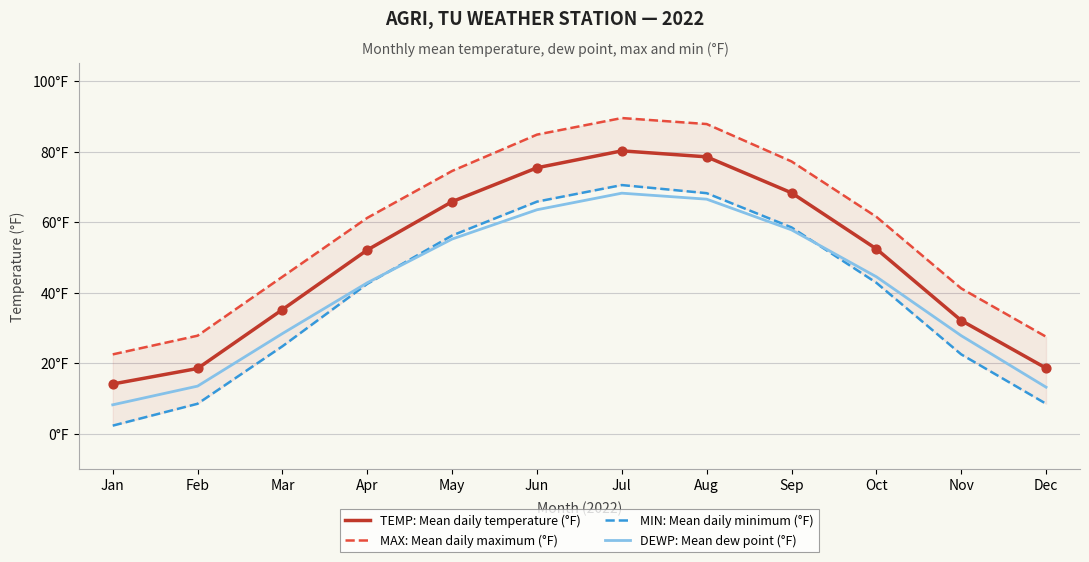

Which series reaches the minimum Y coordinate?

MIN: Mean daily minimum (°F)